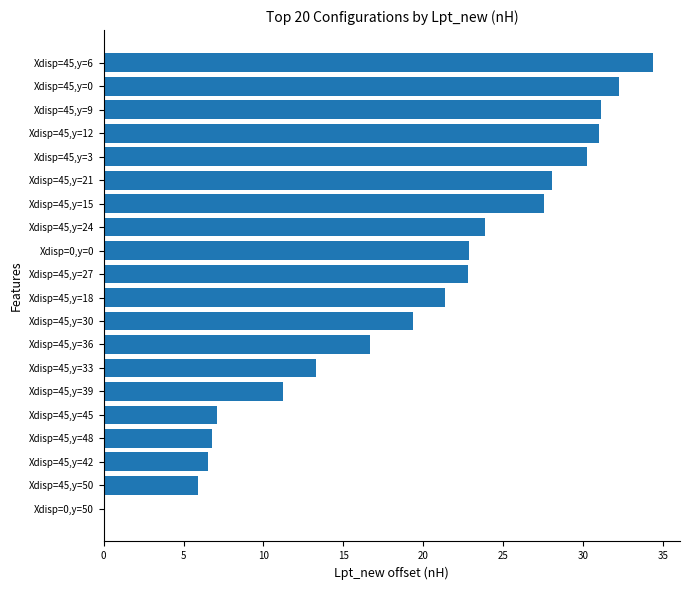

At which label is the value closest to 17?

Xdisp=45,y=36